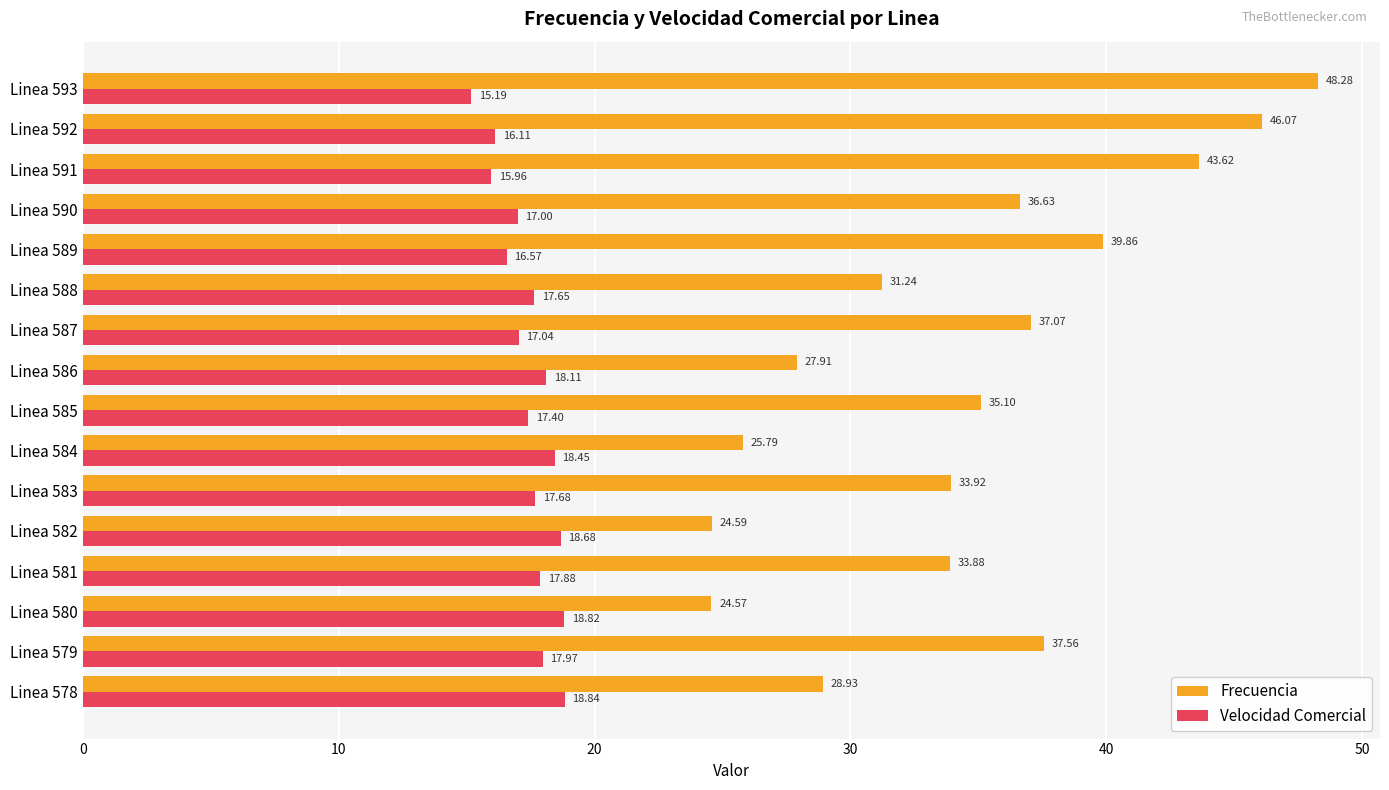

At how many categories does at least one series exceed 28?

12